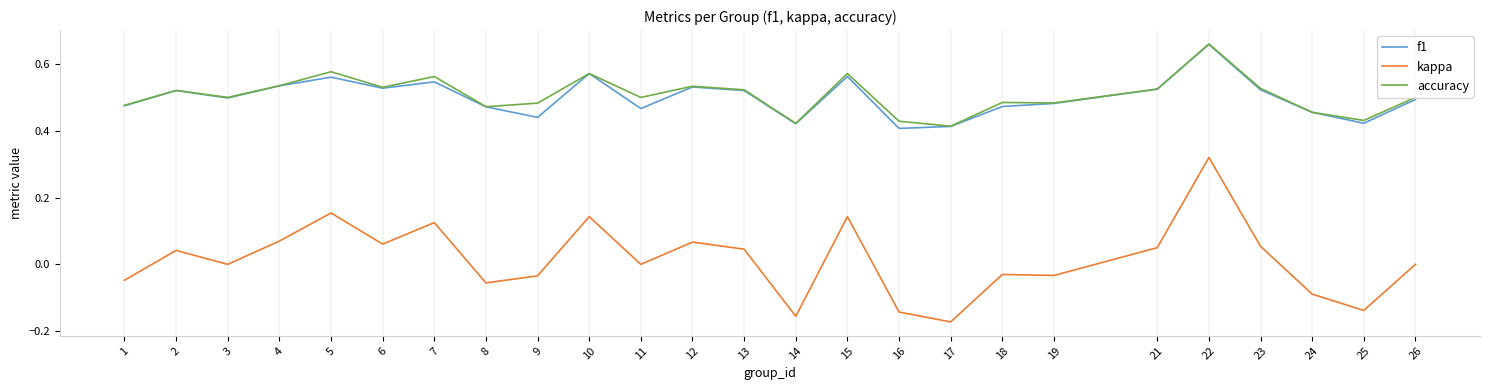

Where is the first local maximum for accuracy?

2